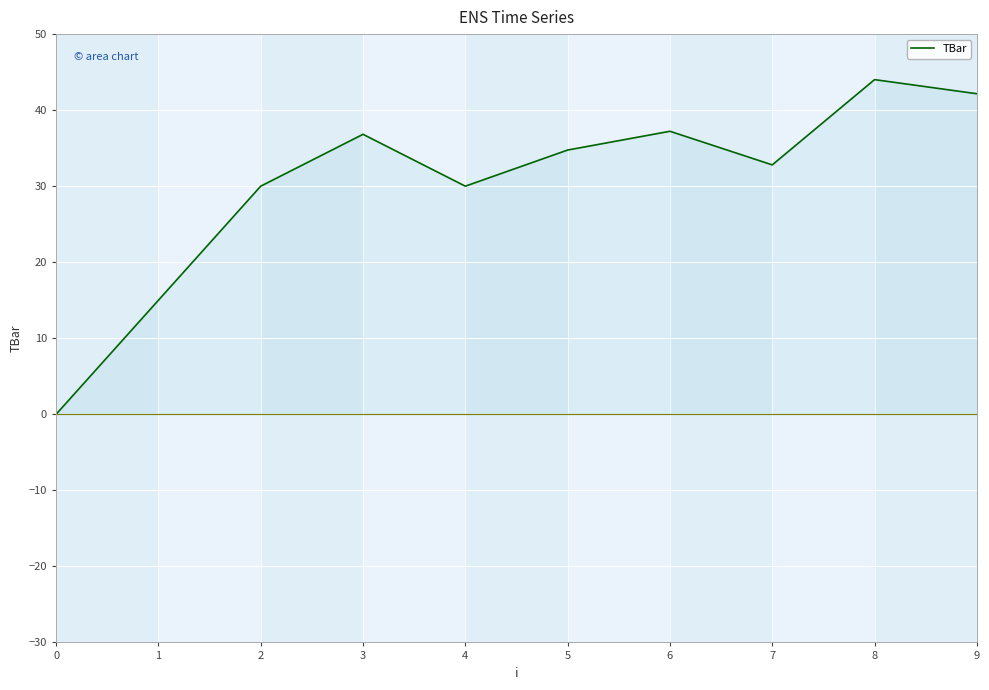

True or false: the data shows 32.8 at 7.

True